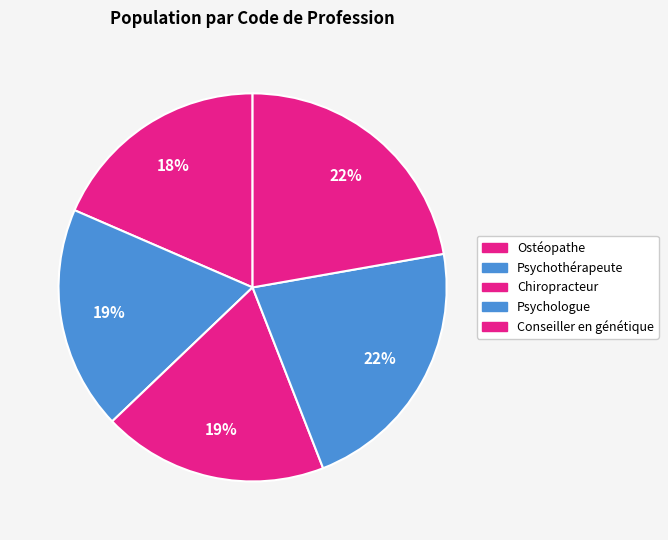

Count the number of slices in the pie.

5